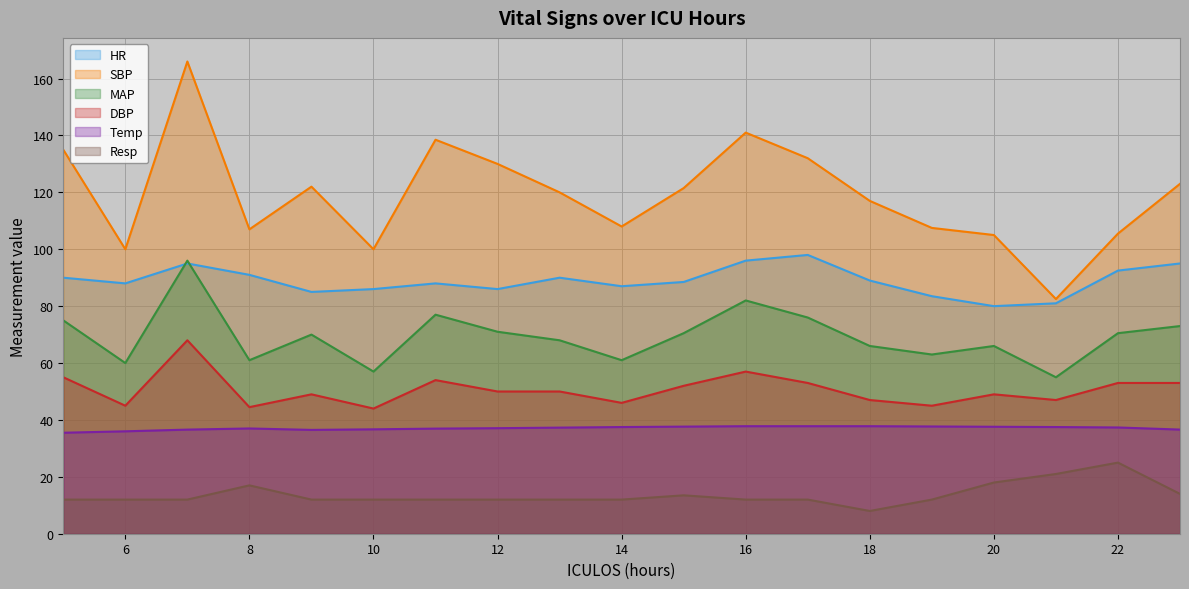

Reading left to right, extract all data points from this chart.

HR: 90.0	88.0	95.0	91.0	85.0	86.0	88.0	86.0	90.0	87.0	88.5	96.0	98.0	89.0	83.5	80.0	81.0	92.5	95.0
SBP: 135.0	100.0	166.0	107.0	122.0	100.0	138.5	130.0	120.0	108.0	121.5	141.0	132.0	117.0	107.5	105.0	82.5	105.5	123.0
MAP: 75.0	60.0	96.0	61.0	70.0	57.0	77.0	71.0	68.0	61.0	70.5	82.0	76.0	66.0	63.0	66.0	55.0	70.5	73.0
DBP: 55.0	45.0	68.0	44.5	49.0	44.0	54.0	50.0	50.0	46.0	52.0	57.0	53.0	47.0	45.0	49.0	47.0	53.0	53.0
Temp: 35.5	36.0	36.6	37.0	36.5	36.7	37.0	37.1	37.3	37.5	37.6	37.8	37.8	37.8	37.7	37.6	37.5	37.4	36.6
Resp: 12.0	12.0	12.0	17.0	12.0	12.0	12.0	12.0	12.0	12.0	13.5	12.0	12.0	8.0	12.0	18.0	21.0	25.0	14.0